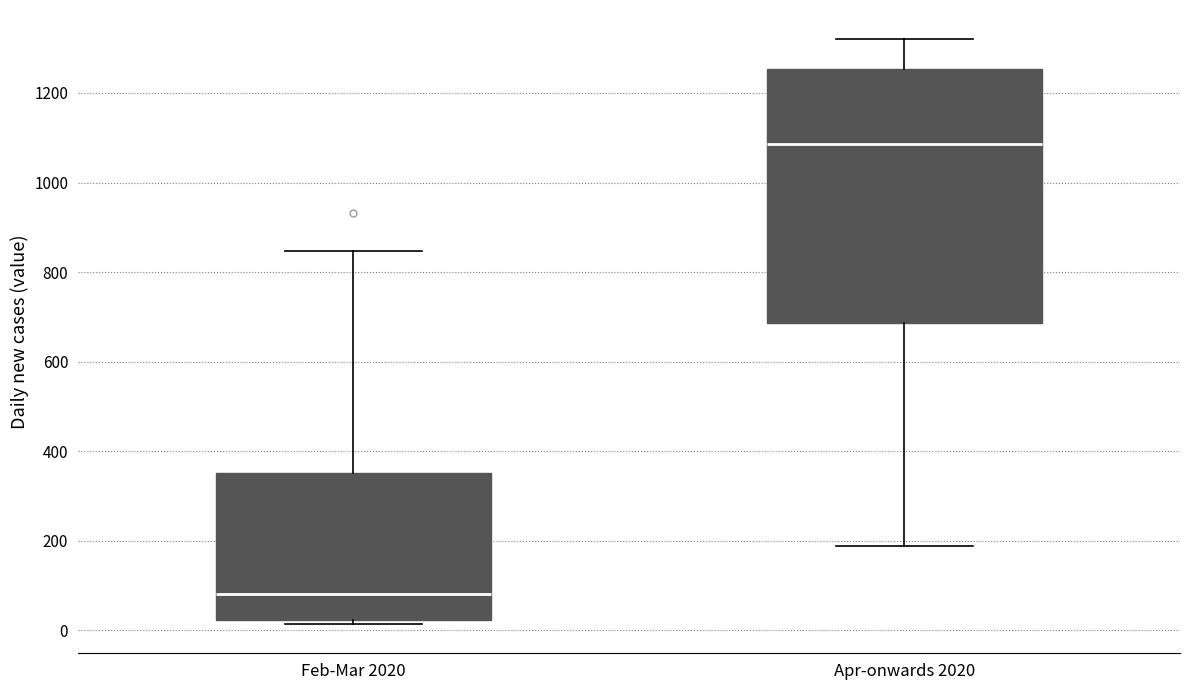

Which box is the tallest, from its lower edge to its upper edge?

Apr-onwards 2020